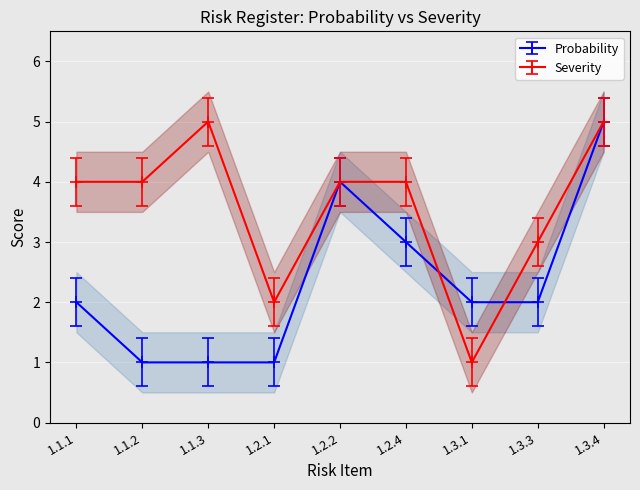

What is the difference between the Severity values at 1.1.3 and 1.2.1?

3